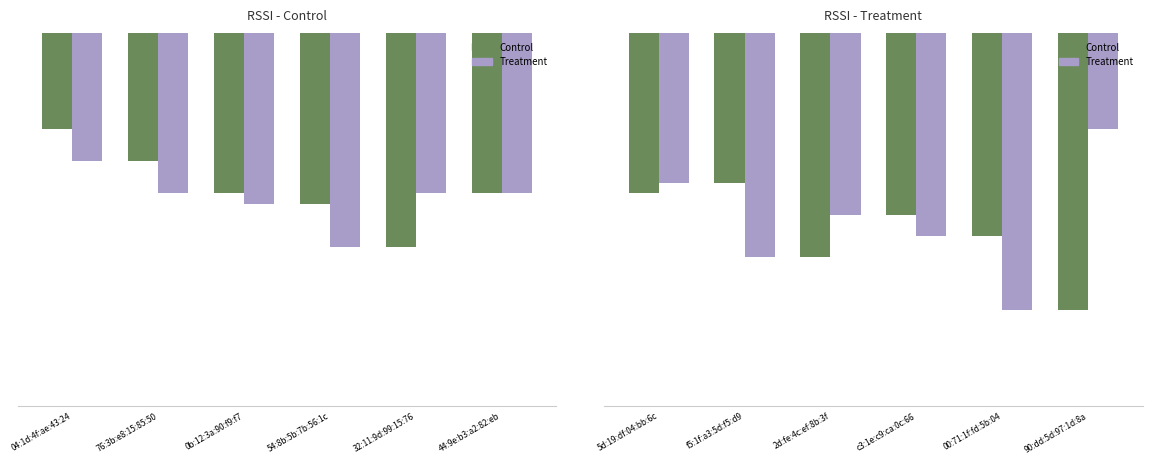

Reading left to right, what are all the values shown in this chart?

Control: -85	-84	-91	-87	-89	-96
Treatment: -84	-91	-87	-89	-96	-79